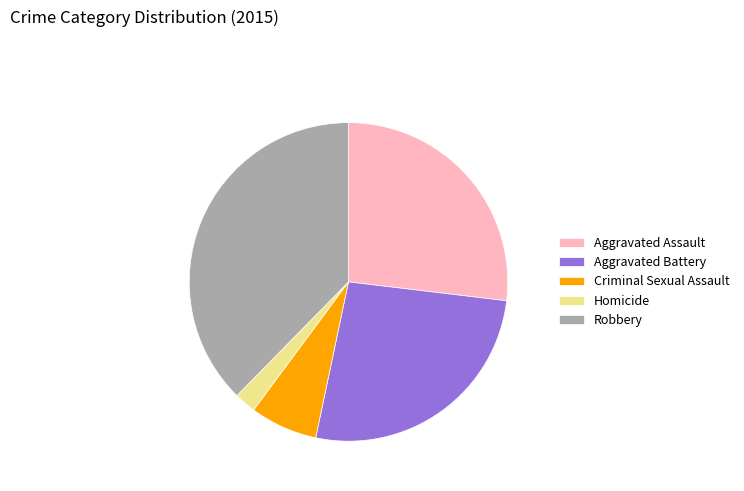

Which has a higher value, Aggravated Battery or Robbery?

Robbery